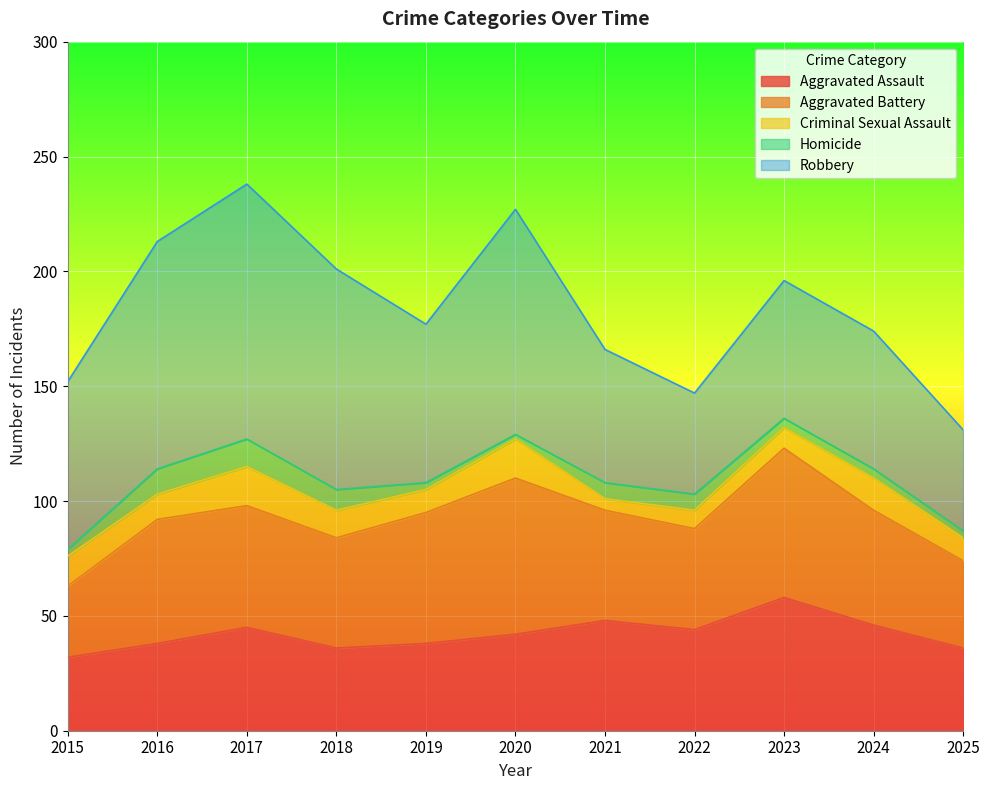

How many distinct data groups are displayed?

5